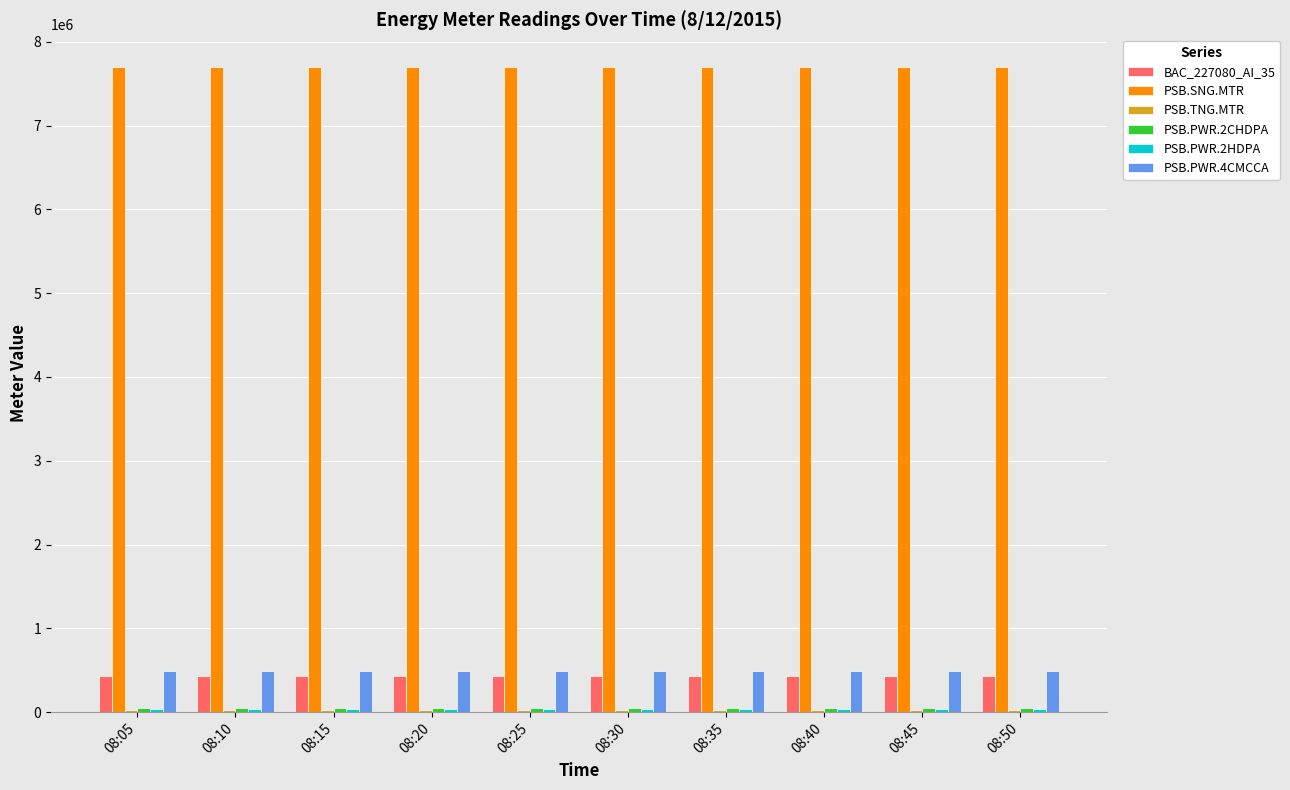

Is the value of BAC_227080_AI_35 at 08:40 greater than the value of PSB.SNG.MTR at 08:10?

No